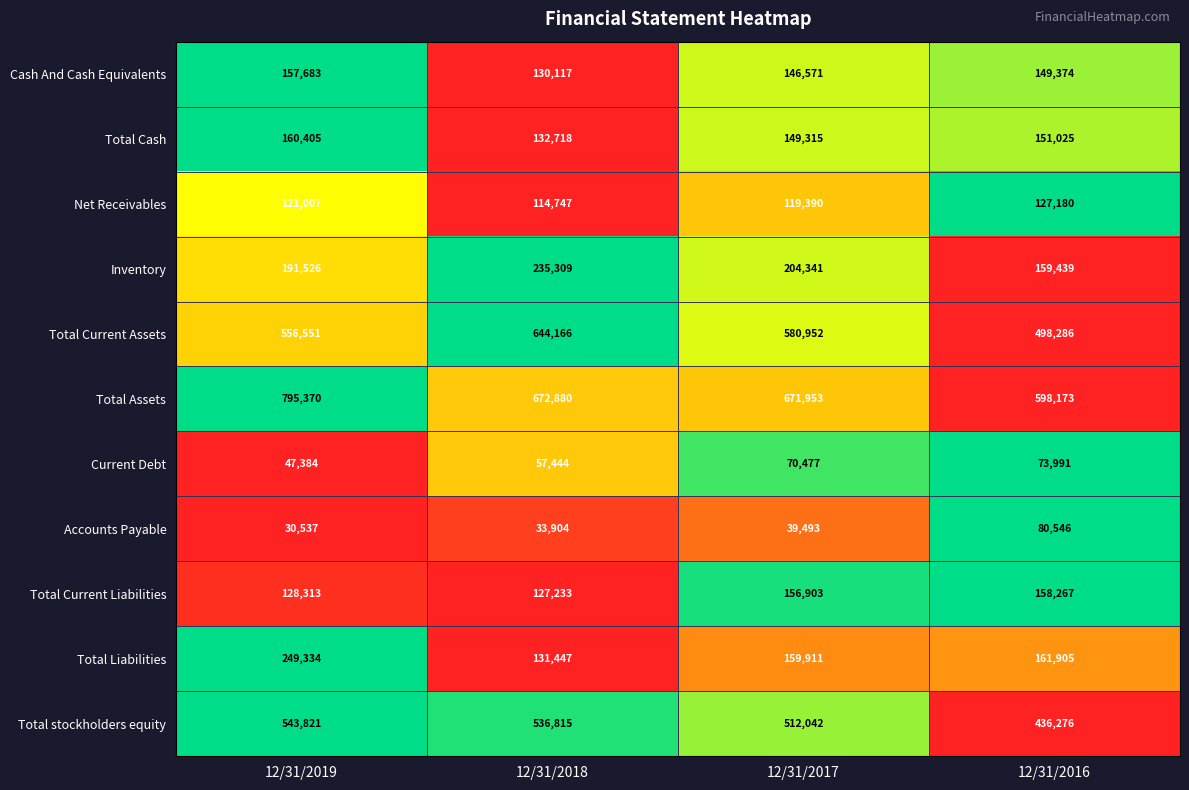

What is the average value of the Current Debt series?

62324